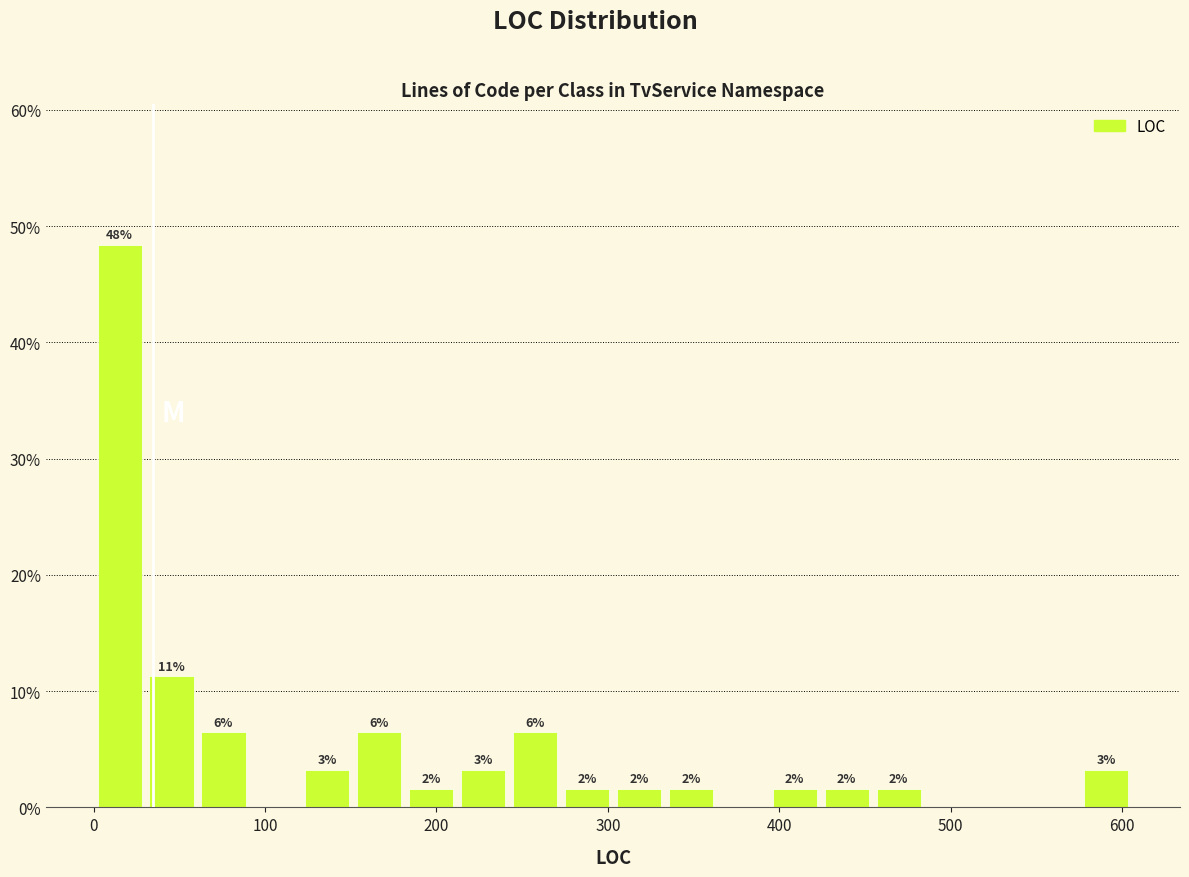

Around what value on the x-axis is the tallest bar? Give the approximate position of its centre, as read against the axis.

20